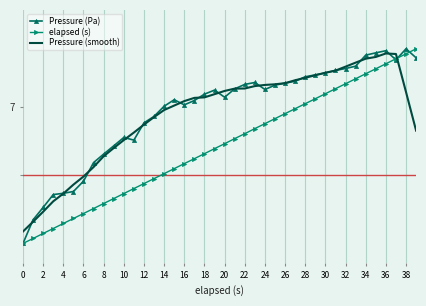

Reading left to right, what are all the values shown in this chart?

Pressure (Pa): 0.0	1.2	1.9	2.5	2.6	2.7	3.2	4.2	4.6	5.0	5.4	5.3	6.2	6.5	7.0	7.4	7.1	7.3	7.7	7.9	7.5	7.9	8.2	8.3	7.9	8.1	8.2	8.3	8.6	8.7	8.8	8.9	9.0	9.1	9.7	9.8	9.9	9.4	10.0	9.5
elapsed (s): 0.0	0.3	0.5	0.8	1.0	1.3	1.5	1.8	2.1	2.3	2.6	2.8	3.1	3.3	3.6	3.8	4.1	4.4	4.6	4.9	5.1	5.4	5.6	5.9	6.2	6.4	6.7	6.9	7.2	7.4	7.7	7.9	8.2	8.5	8.7	9.0	9.2	9.5	9.7	10.0
Pressure (smooth): 0.6	1.1	1.6	2.2	2.6	3.0	3.4	3.9	4.5	4.9	5.3	5.7	6.1	6.5	6.9	7.1	7.3	7.5	7.5	7.7	7.8	8.0	8.0	8.1	8.1	8.2	8.2	8.4	8.5	8.6	8.8	8.9	9.1	9.3	9.5	9.6	9.8	9.7	7.8	5.8